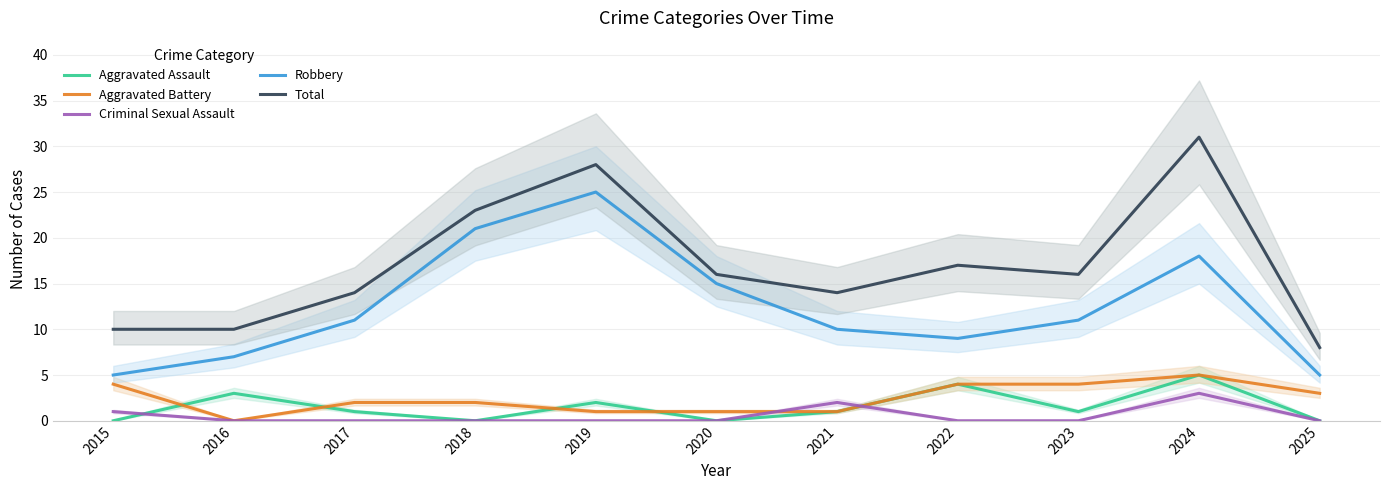

Which label corresponds to the smallest value in the chart?

2015